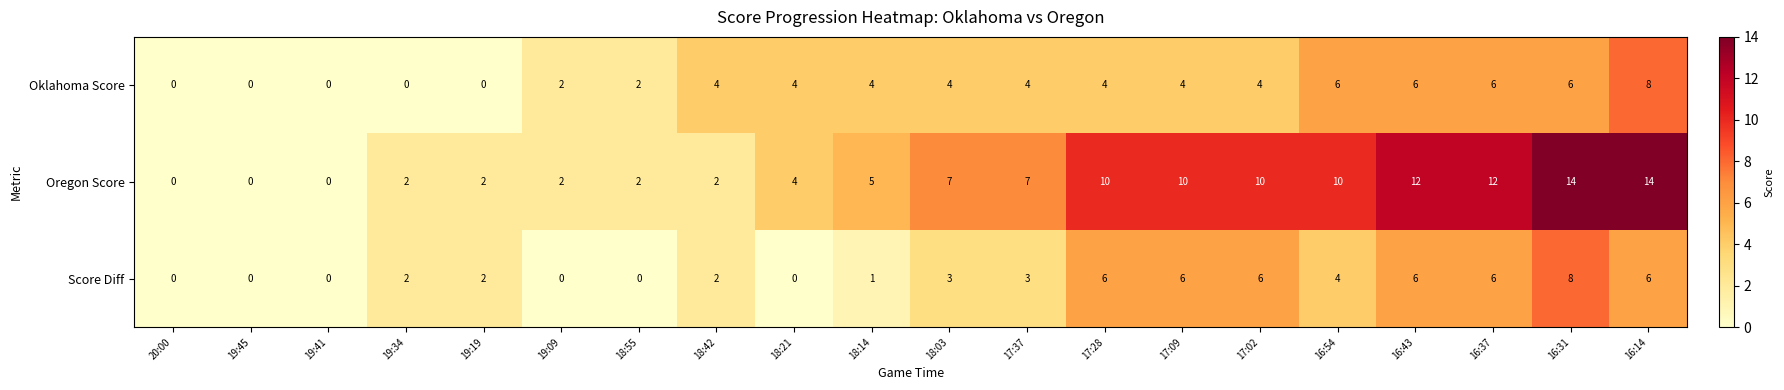

What value does the Oregon Score series have at 16:54?

10